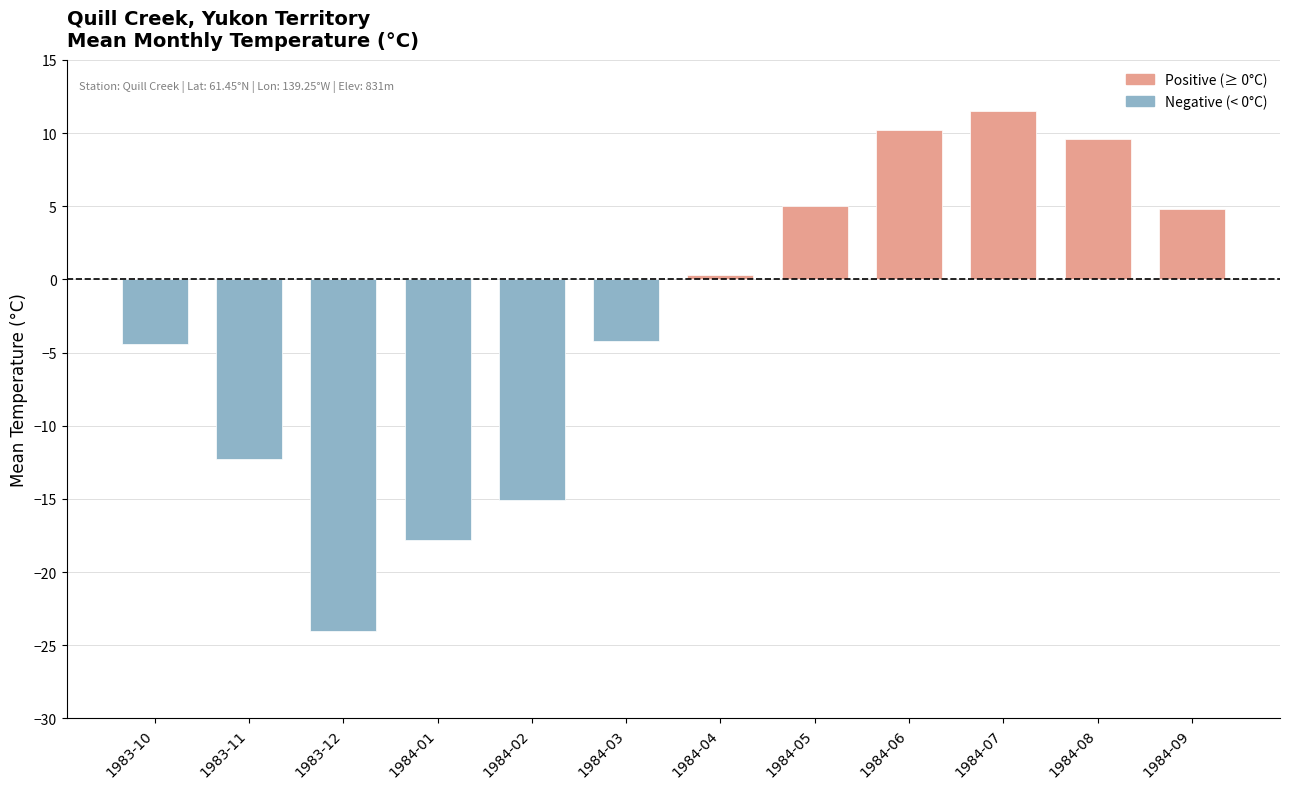

How many data points are less than 0?

6